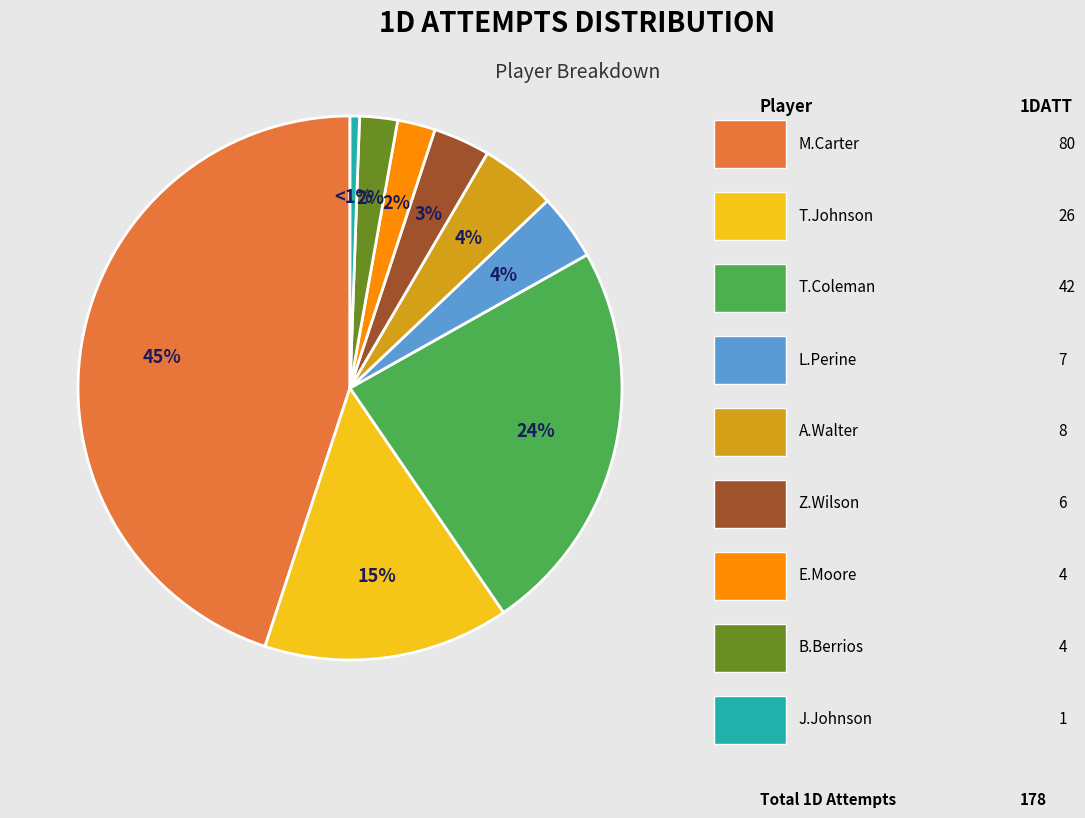

Is there a majority slice in this chart?

No